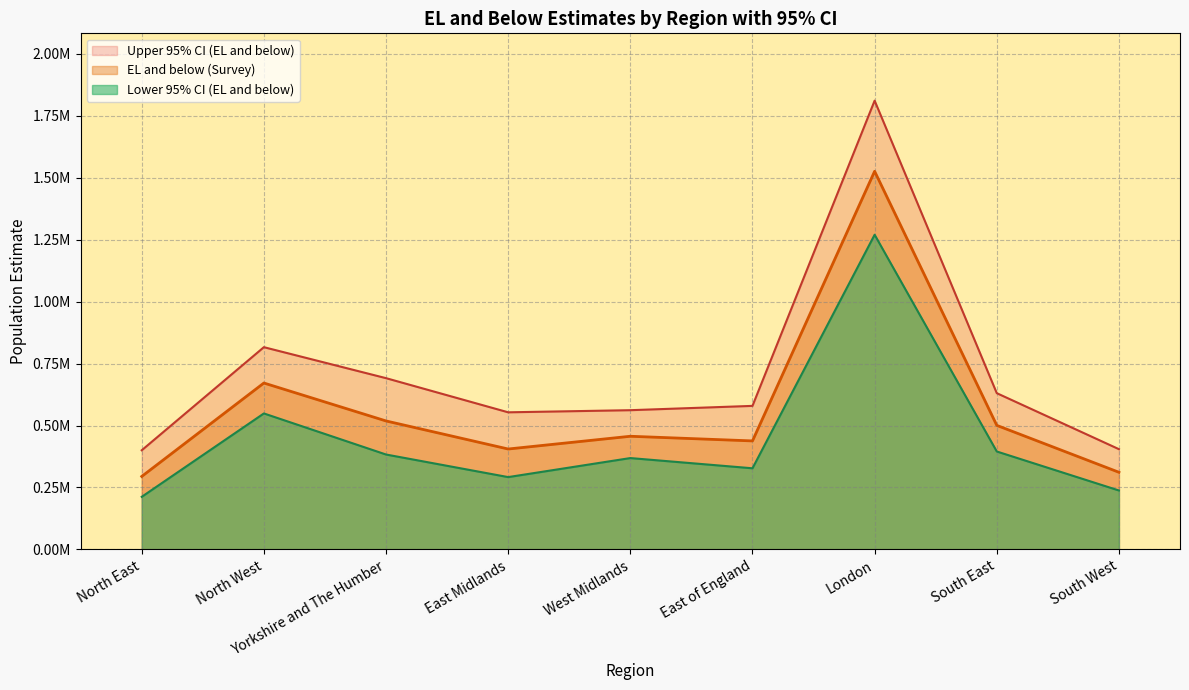

Does the chart have visible grid lines?

Yes